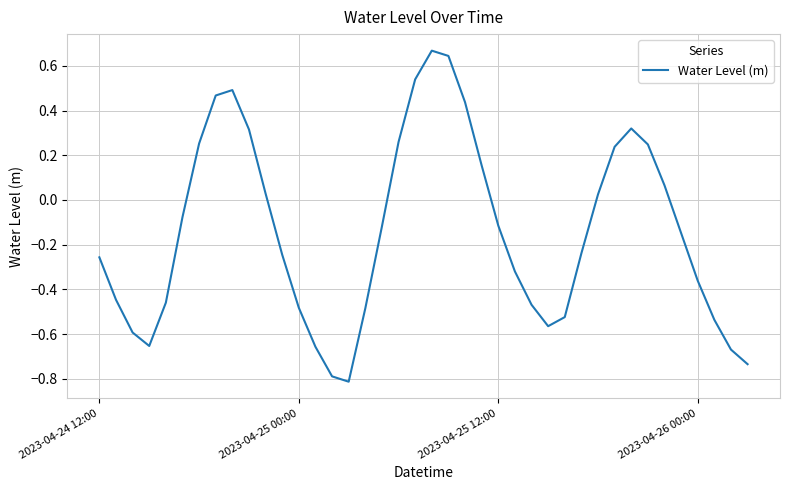

What is the smallest value displayed?

-0.8